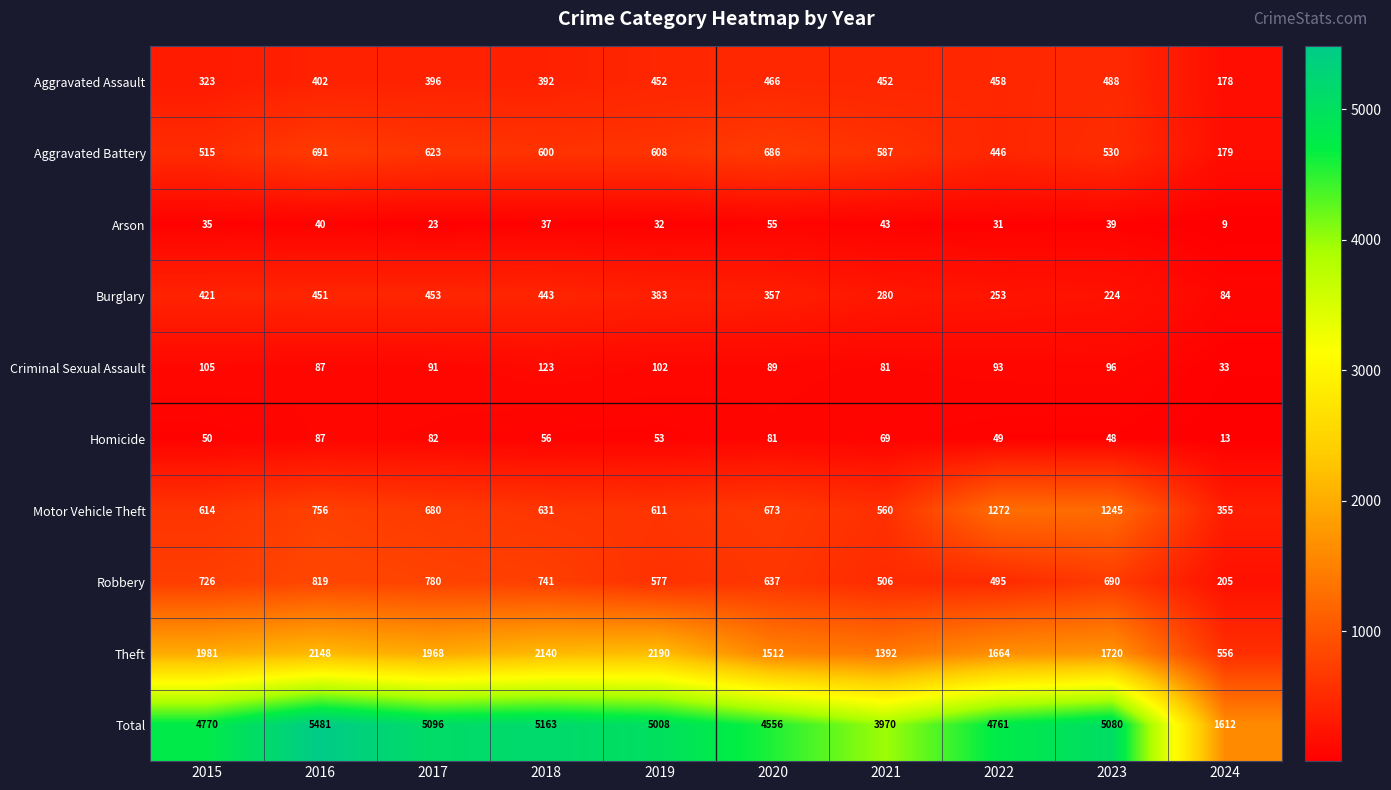

How many categories are shown in the chart?

10